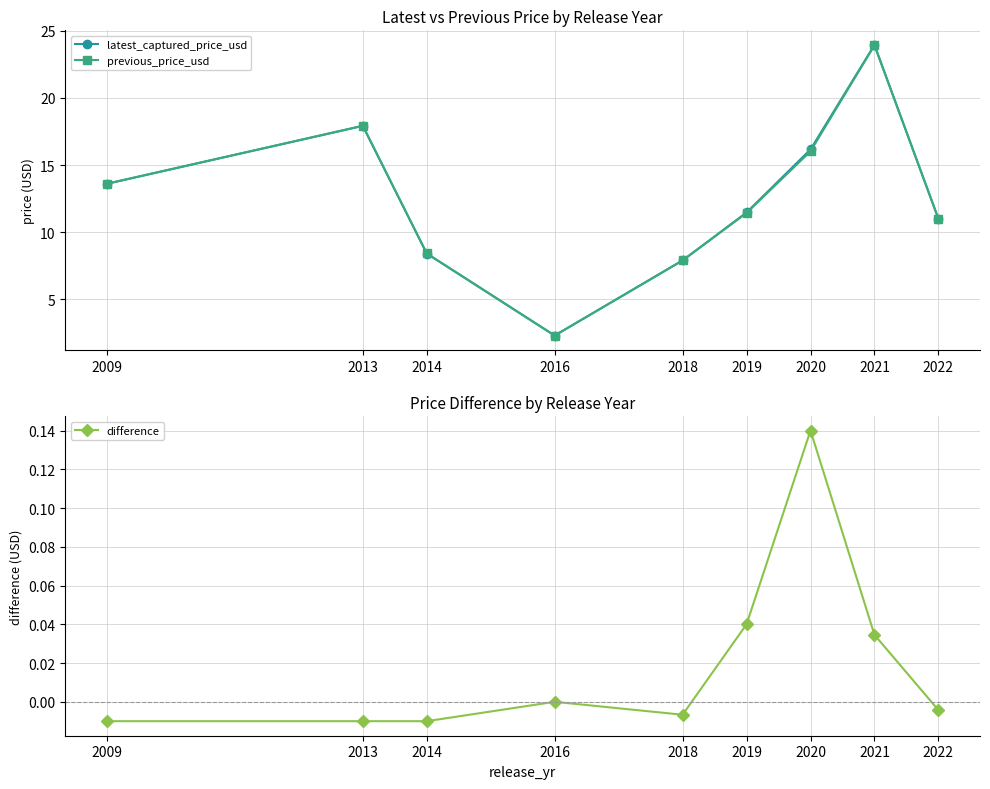

Is the value of previous_price_usd at 2018 greater than the value of difference at 2022?

Yes